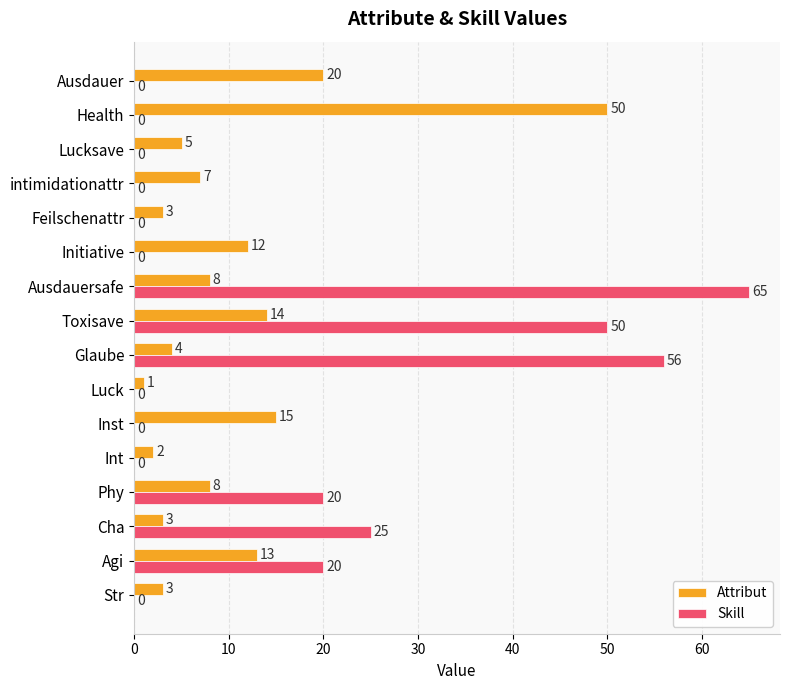

What is the sum of the Skill values at Toxisave and Int?

50